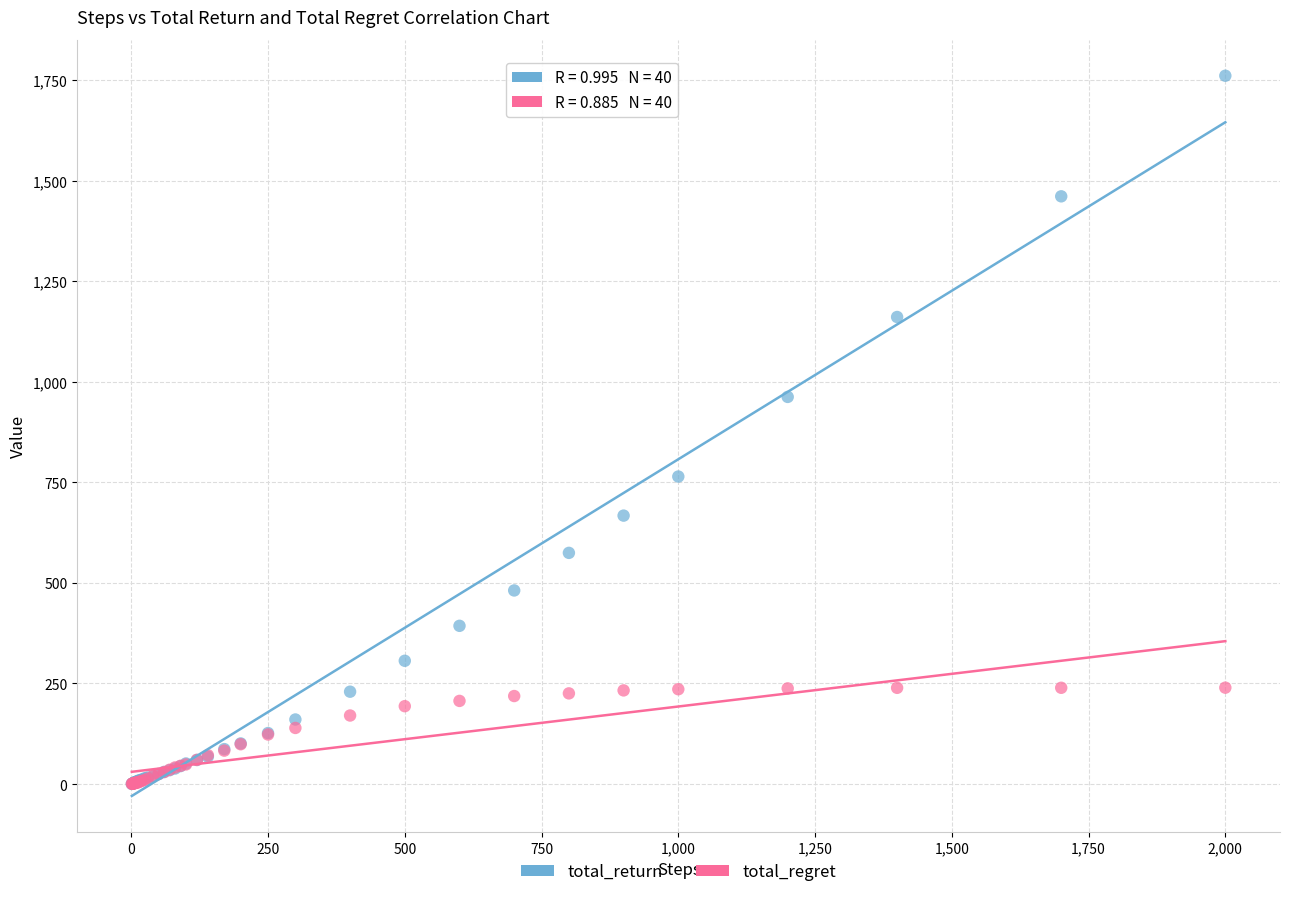

In the total_return series, what Y value is closest to 880?

962.2